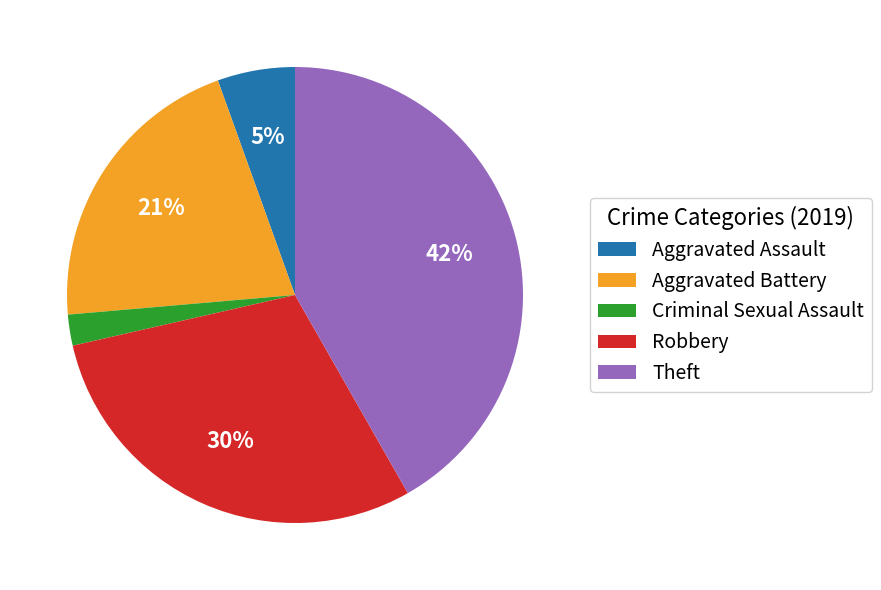

To the nearest percent, what is the average slice percentage?

20%